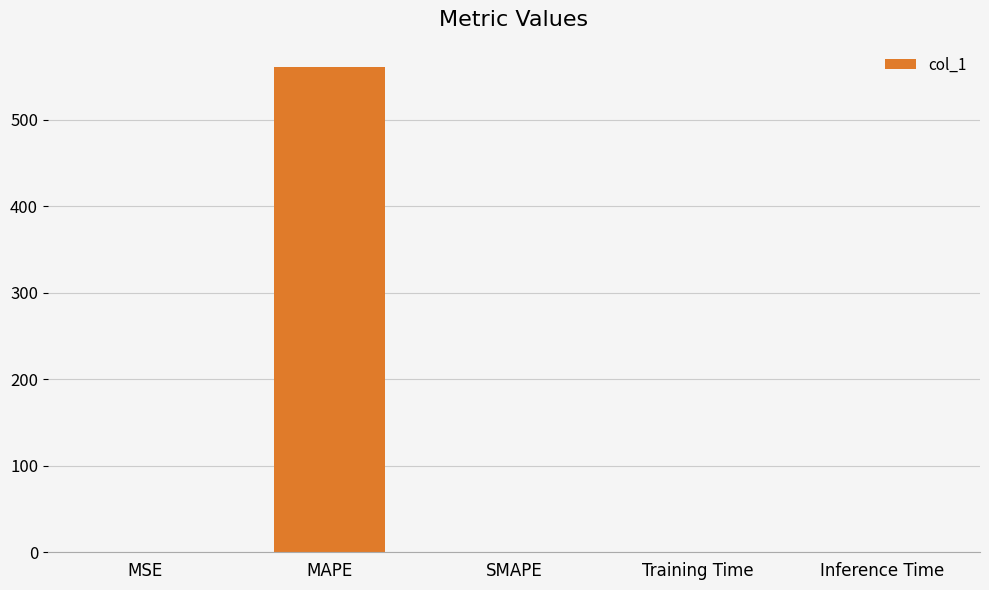

Reading left to right, what are all the values shown in this chart?

0.7	561.3	0.0	0.0	0.0